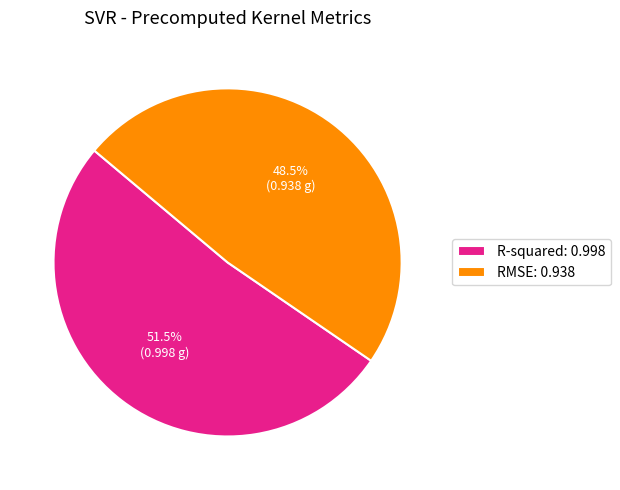

What percentage do RMSE and R-squared together represent?

100.0%